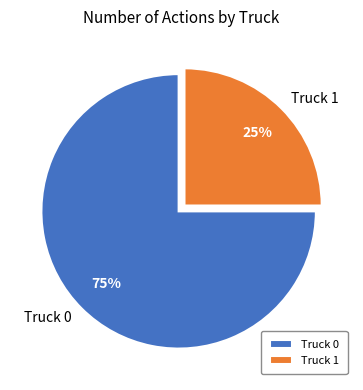

Does Truck 0 account for over 50% of the chart?

Yes